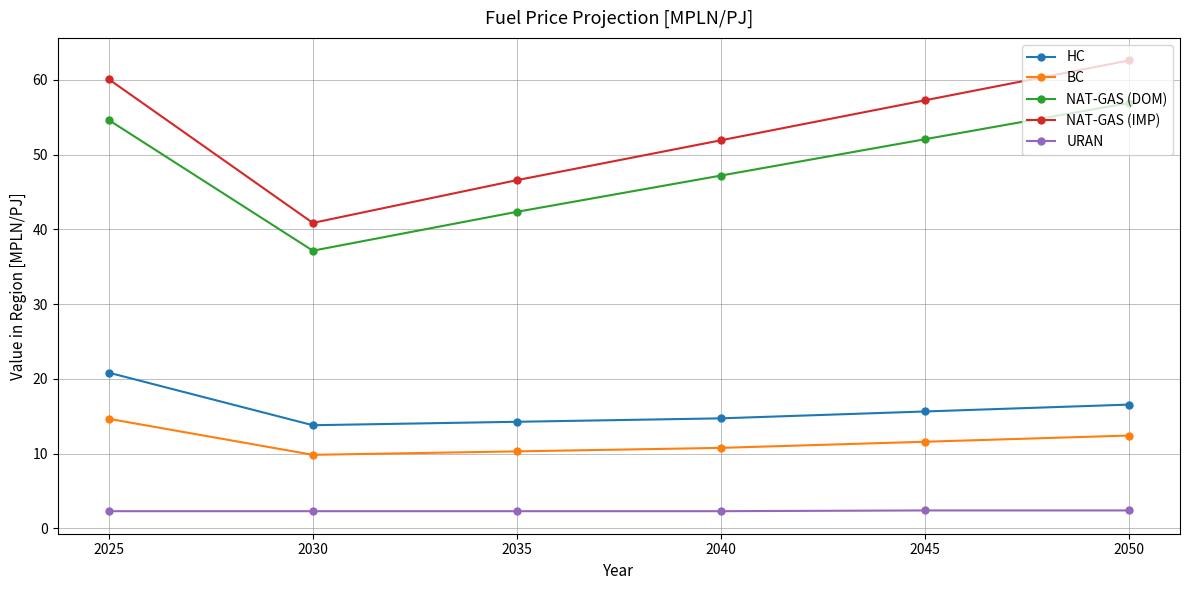

True or false: URAN and NAT-GAS (IMP) intersect in this chart.

False